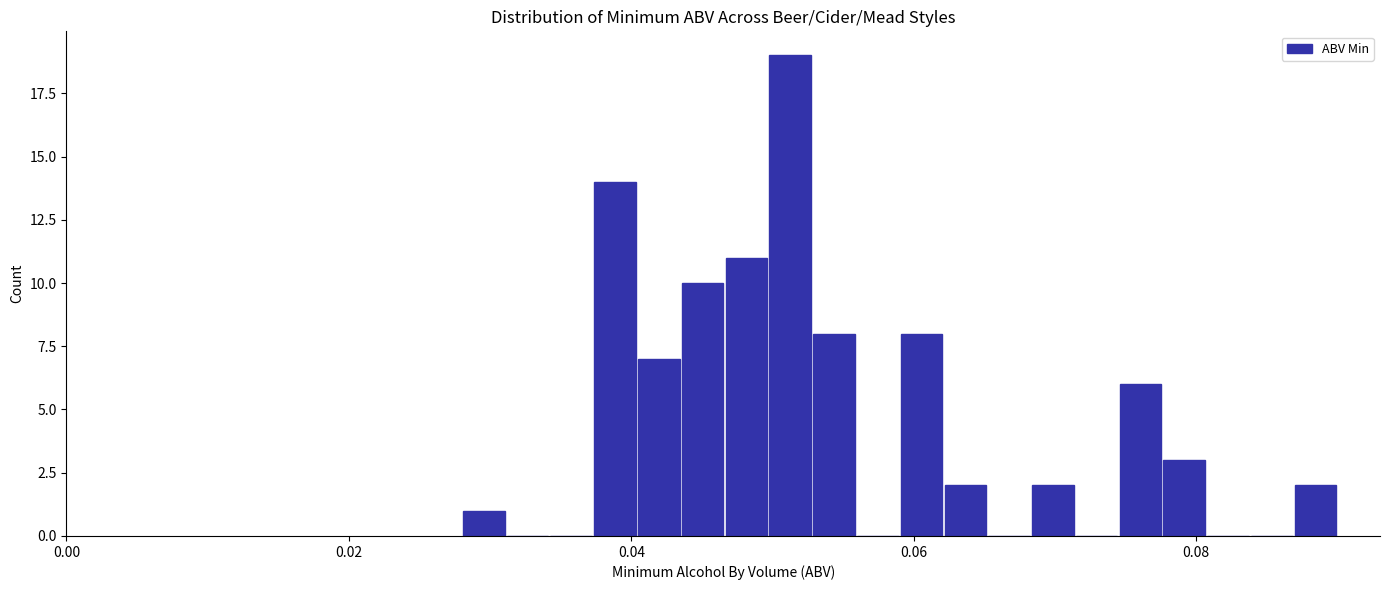

Around what value on the x-axis is the tallest bar? Give the approximate position of its centre, as read against the axis.

0.052